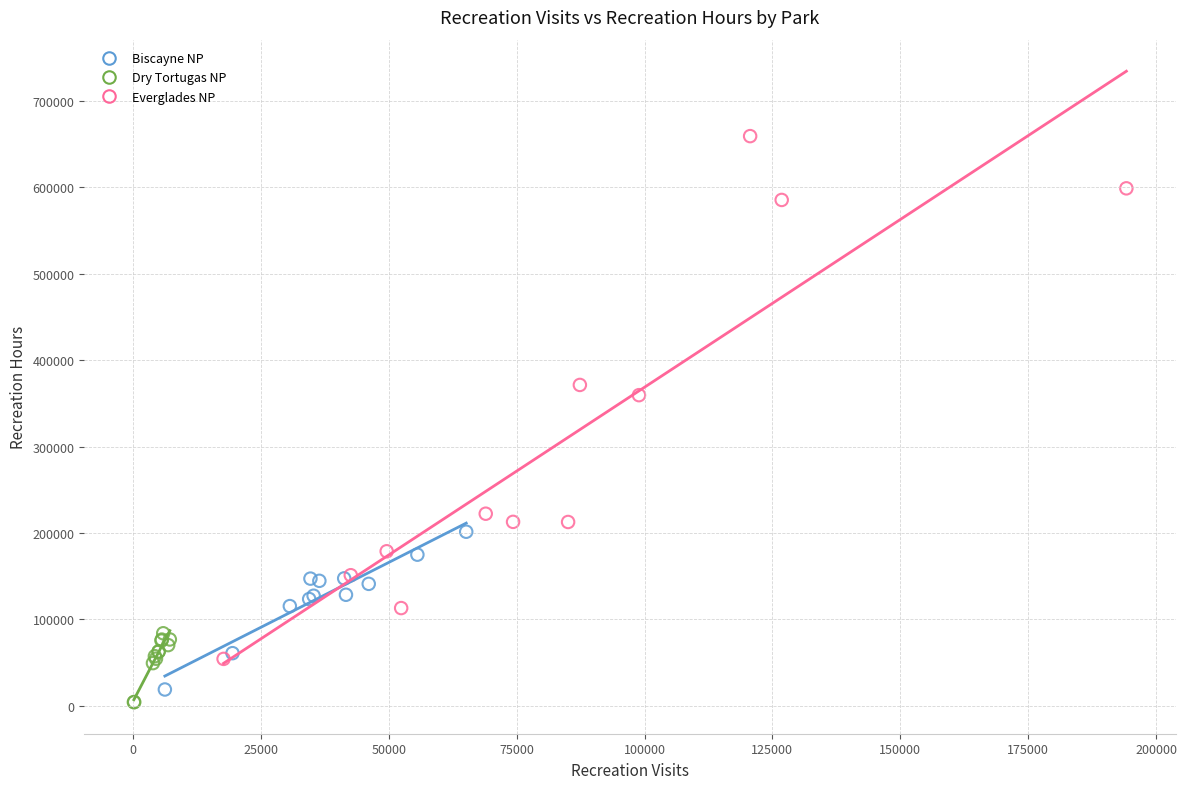

What are all the series names shown in the legend?

Biscayne NP, Dry Tortugas NP, Everglades NP